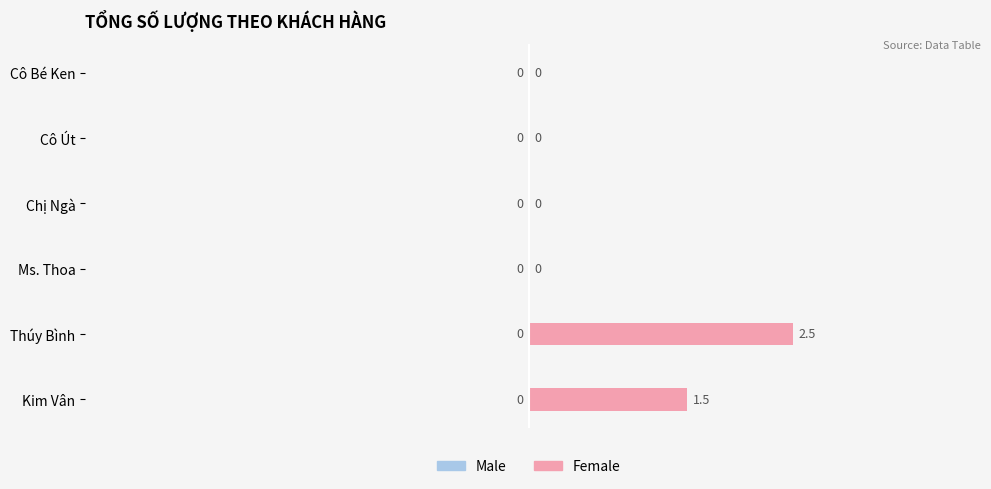

What is the sum of all values?

4.0